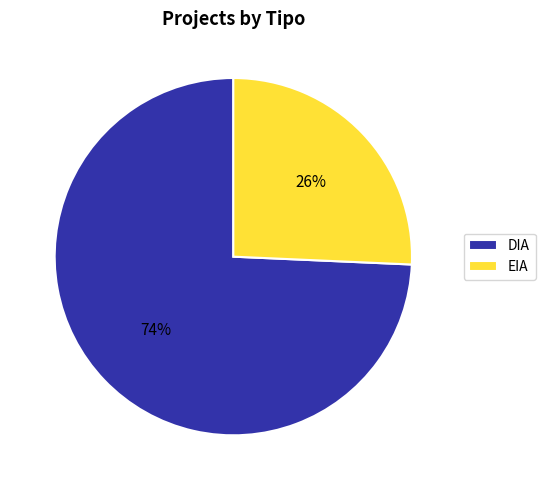

How many slices are in this pie chart?

2